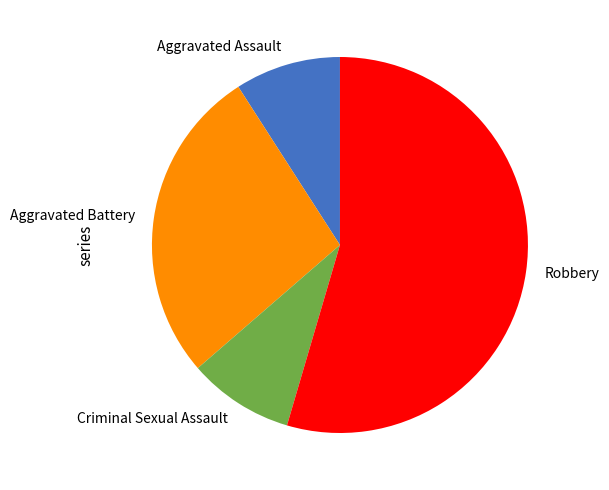

Count the number of slices in the pie.

4